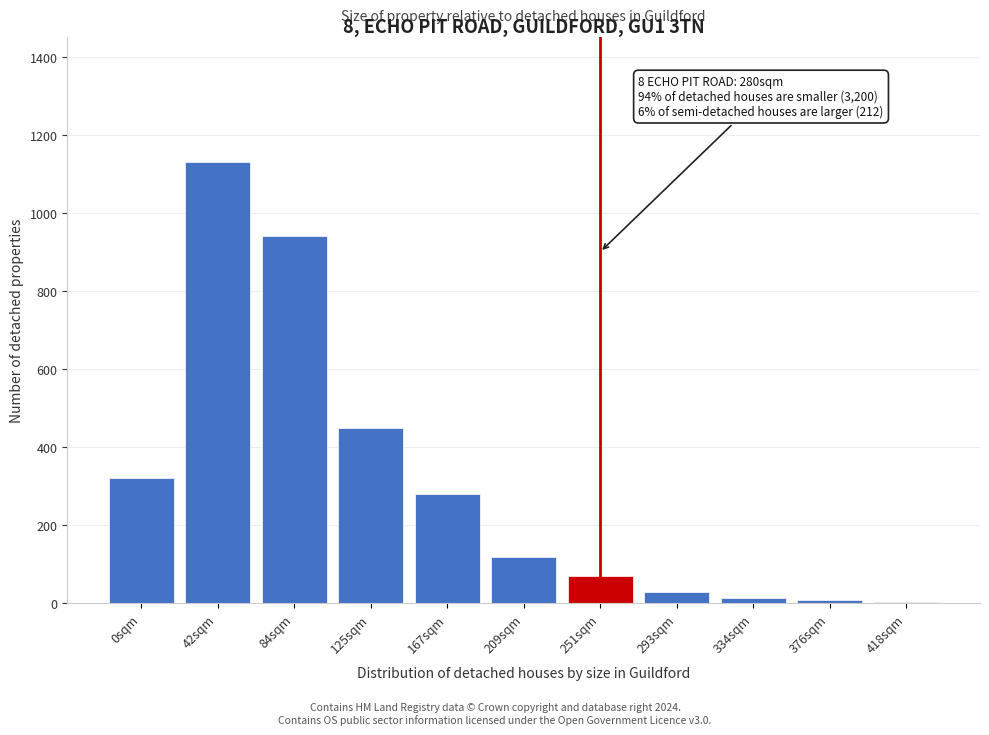

What is the sum of all values?

3367